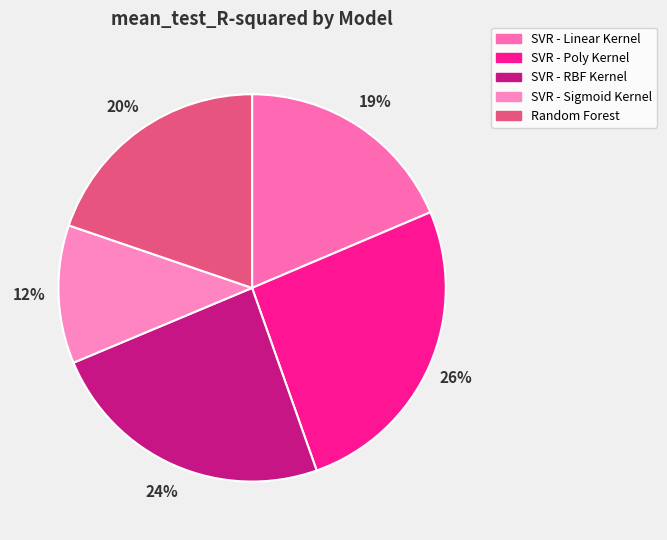

How many slices are in this pie chart?

5